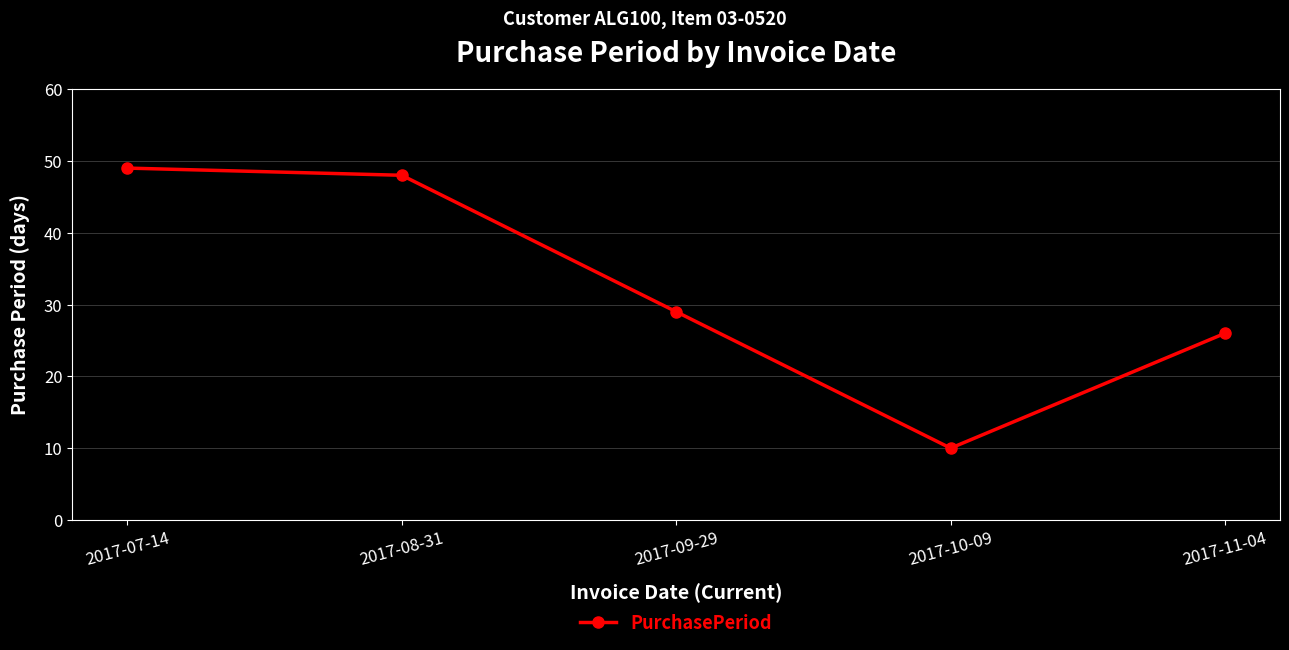

How many values are below 29?

2